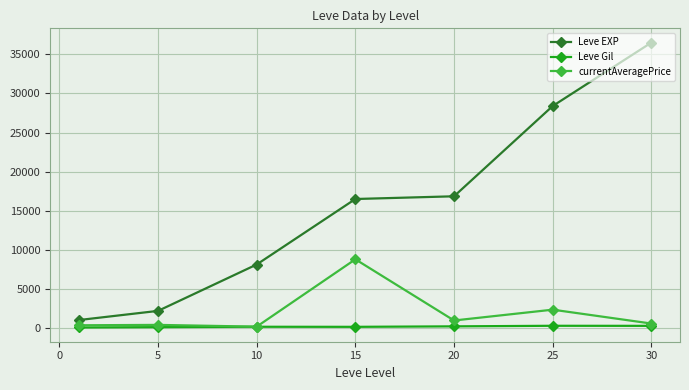

Which series has the largest range (max minus min)?

Leve EXP